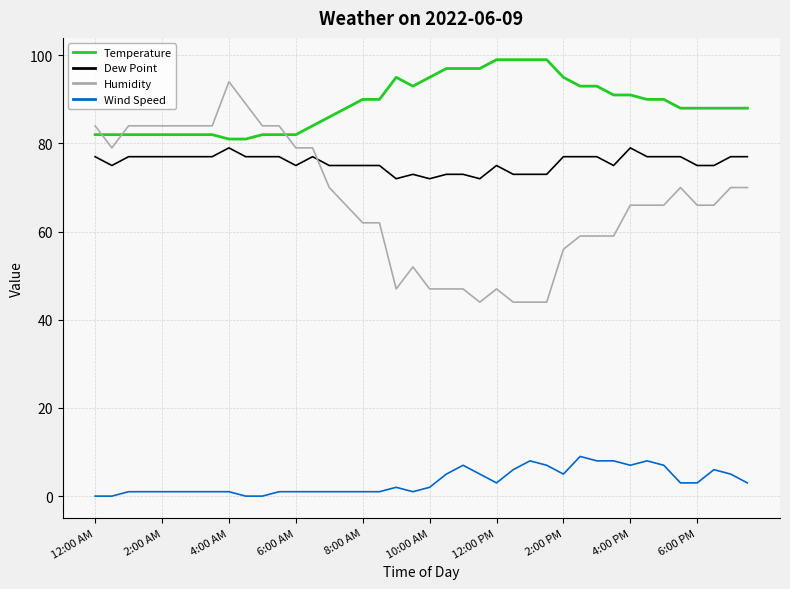

What is the maximum value for Dew Point?

79